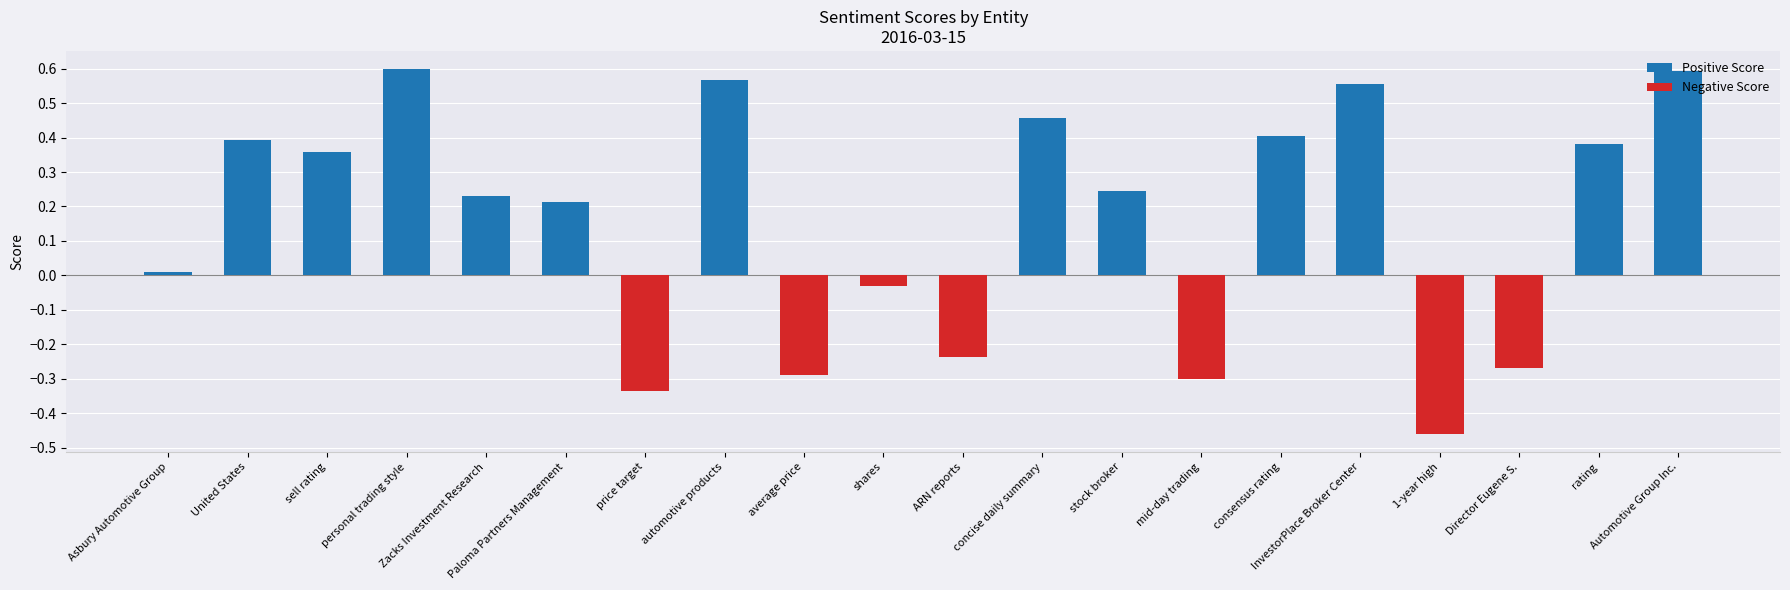

How many values in the Positive Score series exceed 0?

13